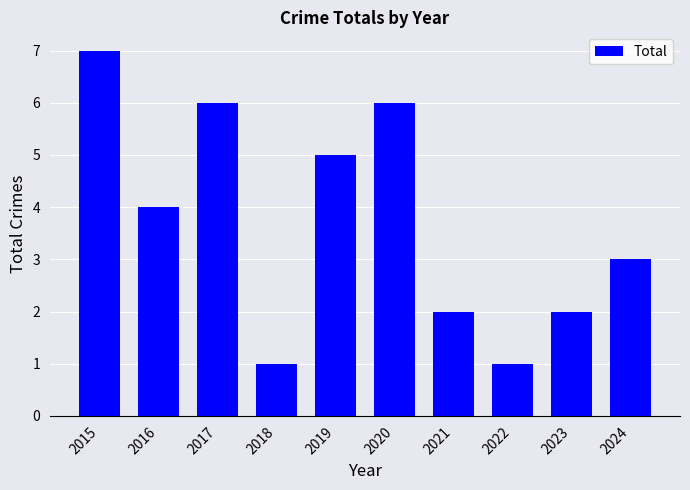

Which category has the highest value across all series?

2015